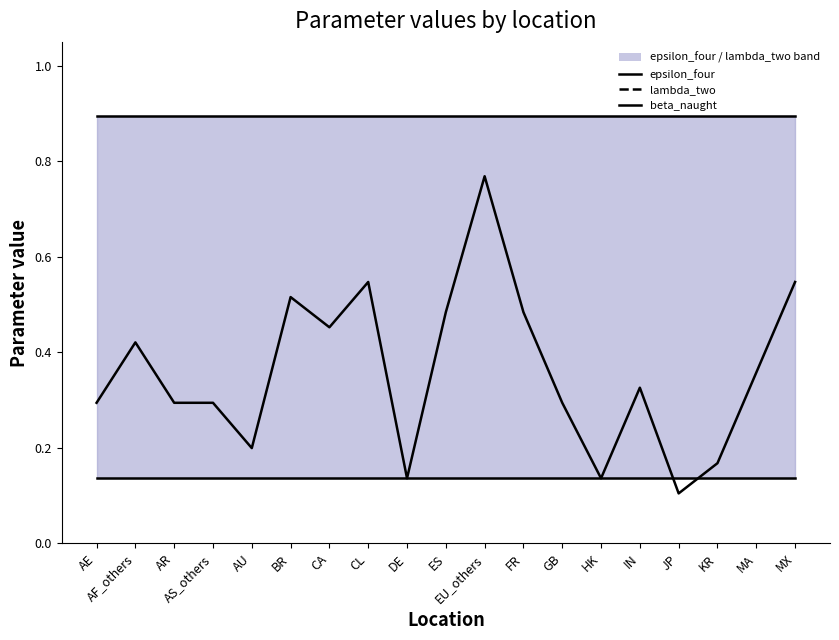

At which category is the sum across all series the highest?

EU_others